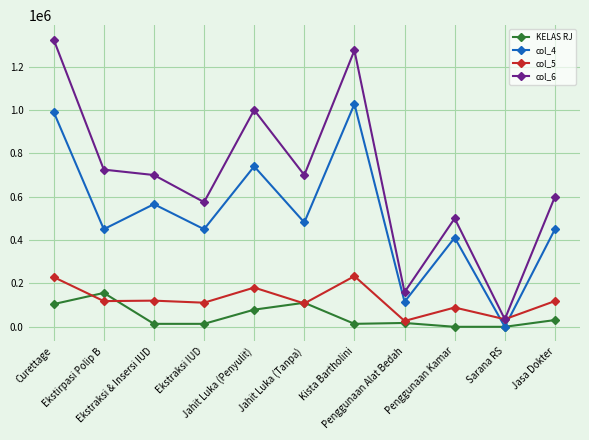

Rank the series by their maximum value, from highest to lowest.

col_6, col_4, col_5, KELAS RJ